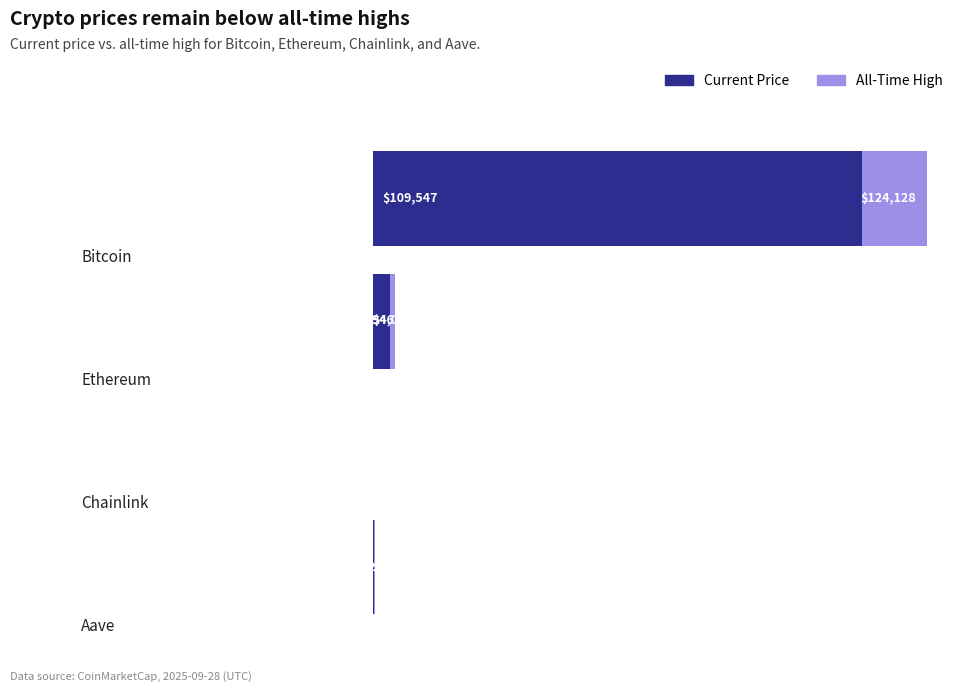

What is the smallest value displayed?

20.7